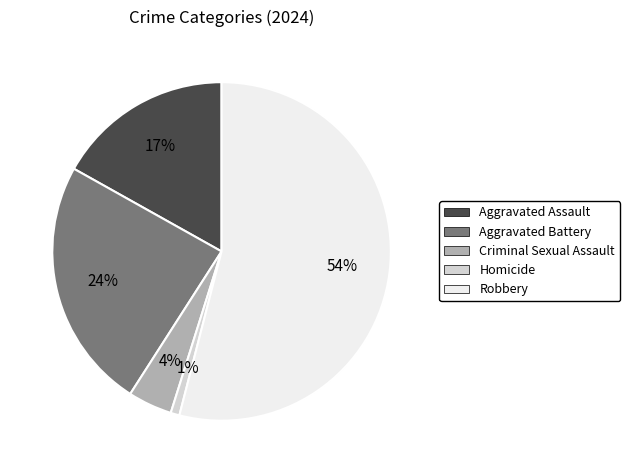

Rank the categories by value from lowest to highest.

Homicide, Criminal Sexual Assault, Aggravated Assault, Aggravated Battery, Robbery